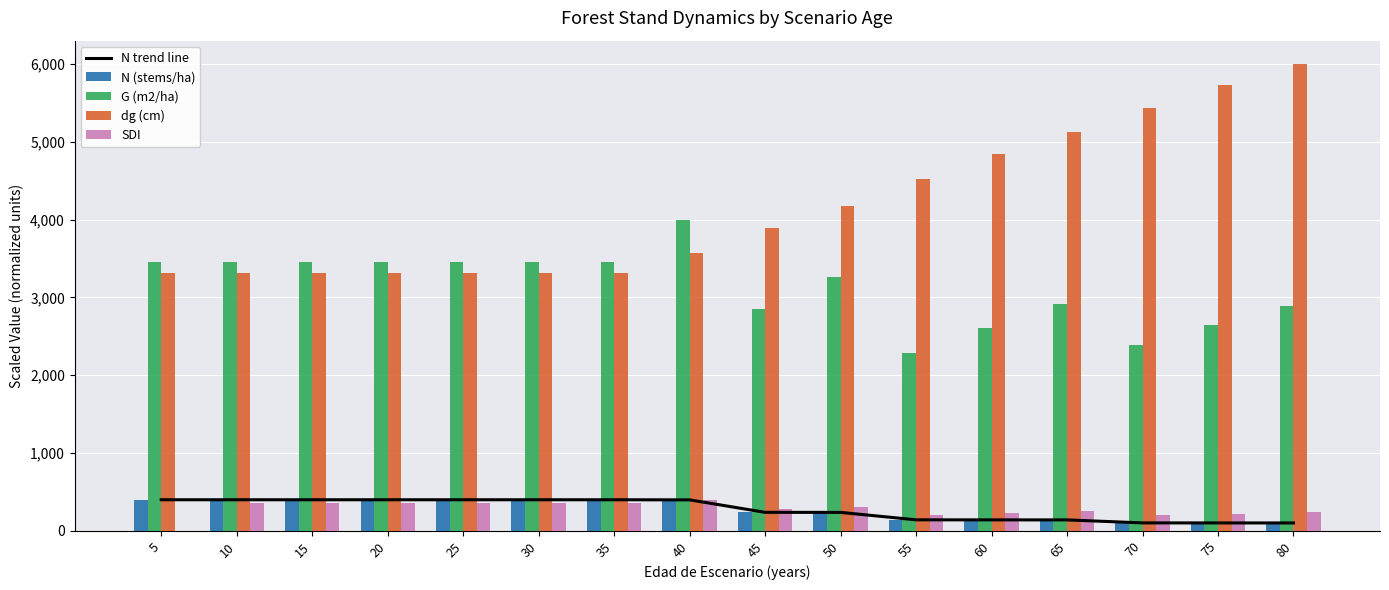

Does the chart contain any negative values?

No